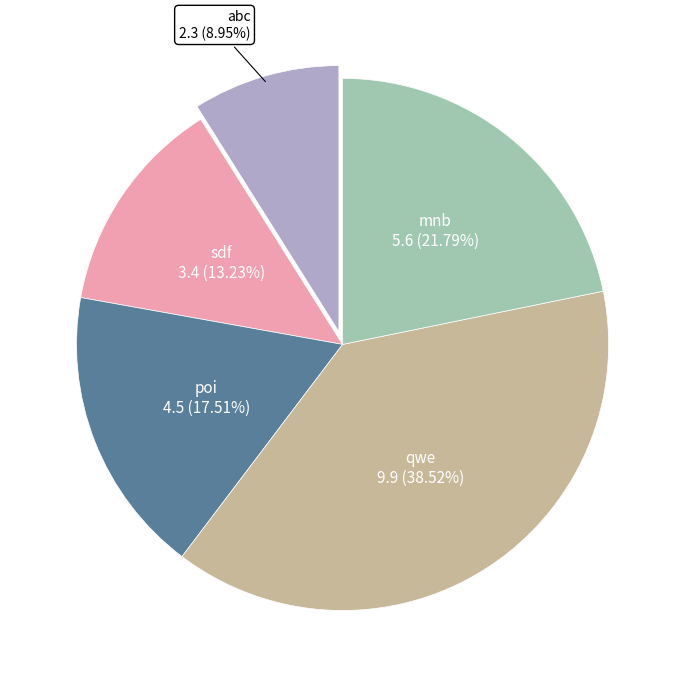

To the nearest percent, what percentage of the pie is sdf?

13%